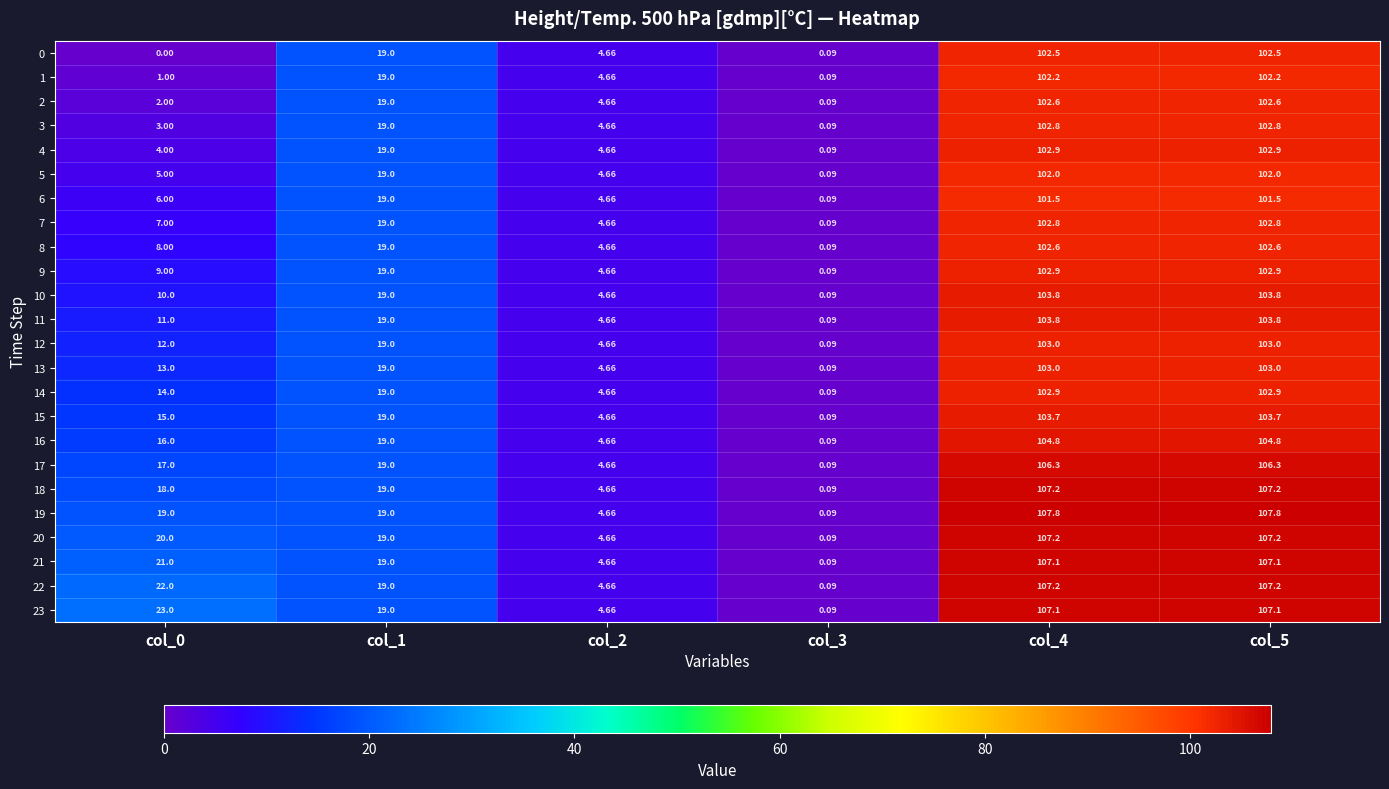

Is the value of 17 at col_5 greater than the value of 12 at col_2?

Yes